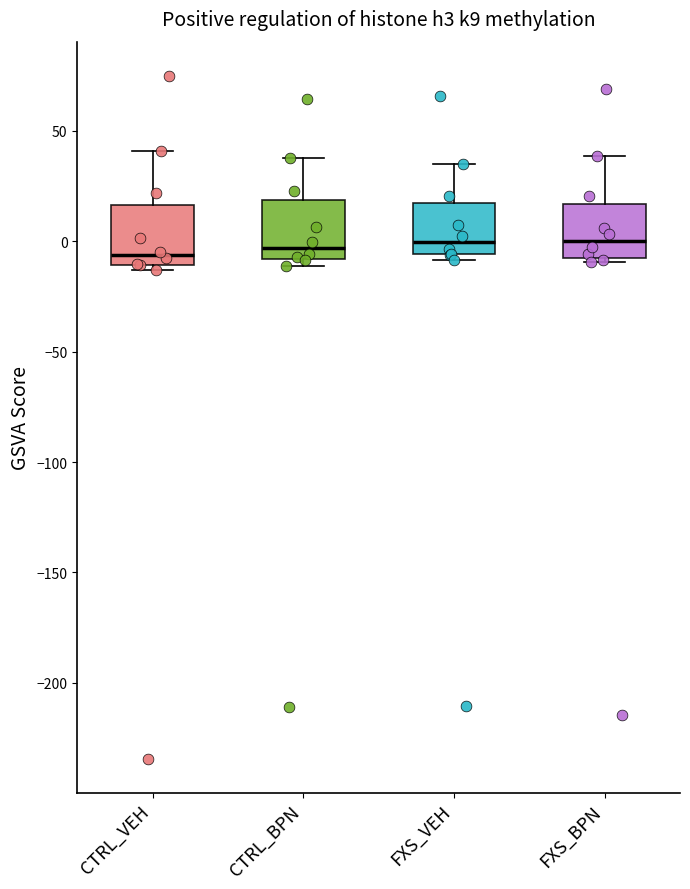

Where is the upper edge of the box for FXS_VEH on the y-axis? The values are not printed on the chart, so give them approximately, as read against the axis.

15